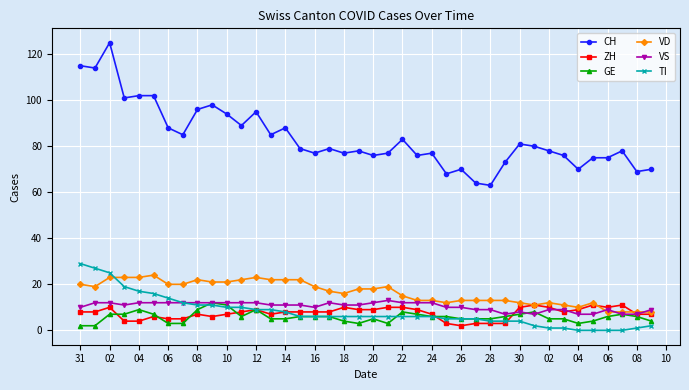

True or false: CH has more than 2 interior local peaks.

True